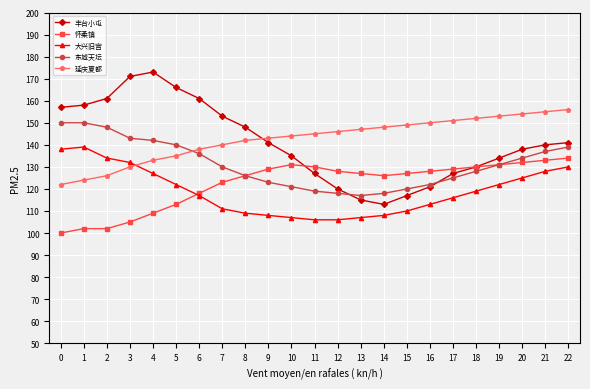

True or false: 延庆夏都 has a value of 130 at 3.

True